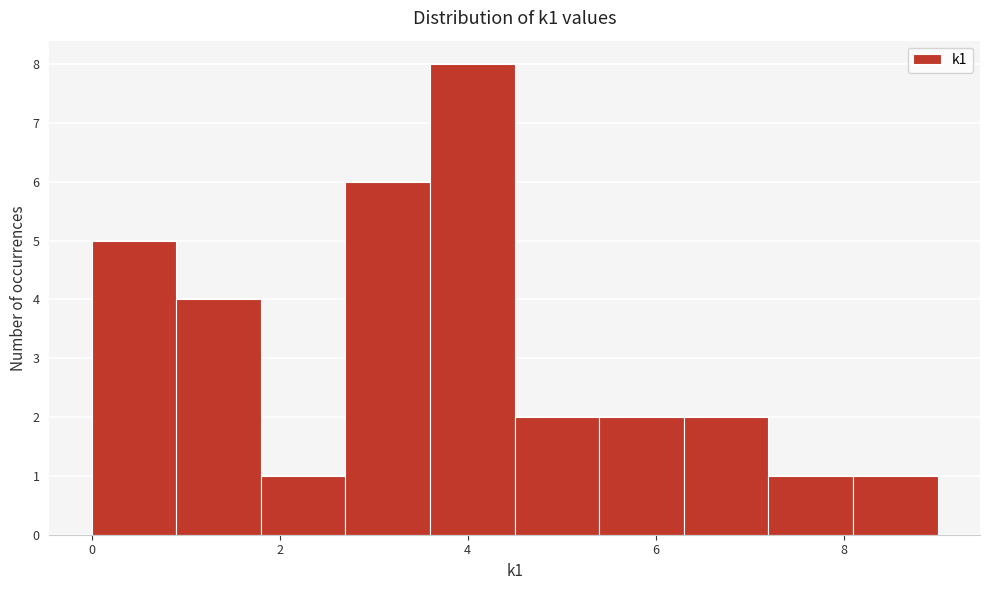

Reading left to right, list every bar in this chart as the range it spans on the x-axis followed by its height. Neither the bar edges nor the heights are printed on the chart, so give them approximately, as read against the axes.

0.0 to 0.9: 5
0.9 to 1.8: 4
1.8 to 2.7: 1
2.7 to 3.6: 6
3.6 to 4.5: 8
4.5 to 5.4: 2
5.4 to 6.3: 2
6.3 to 7.2: 2
7.2 to 8.1: 1
8.1 to 9.0: 1